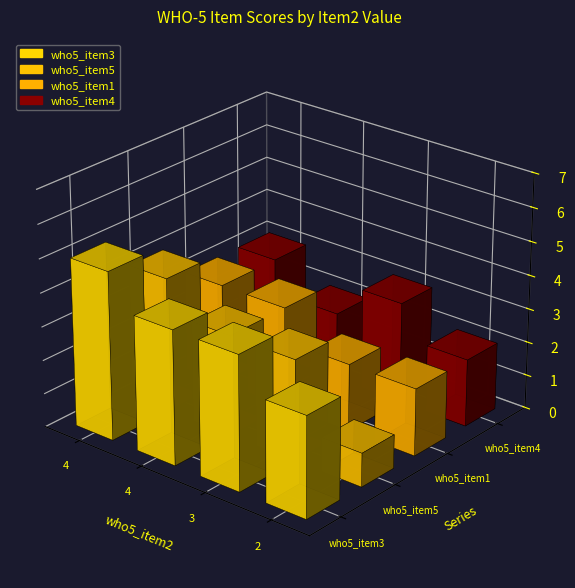

Reading left to right, extract all data points from this chart.

who5_item3: 4=5	4=4	3=4	2=3
who5_item5: 4=4	4=3	3=3	2=1
who5_item1: 4=3	4=3	3=2	2=2
who5_item4: 4=3	4=2	3=3	2=2